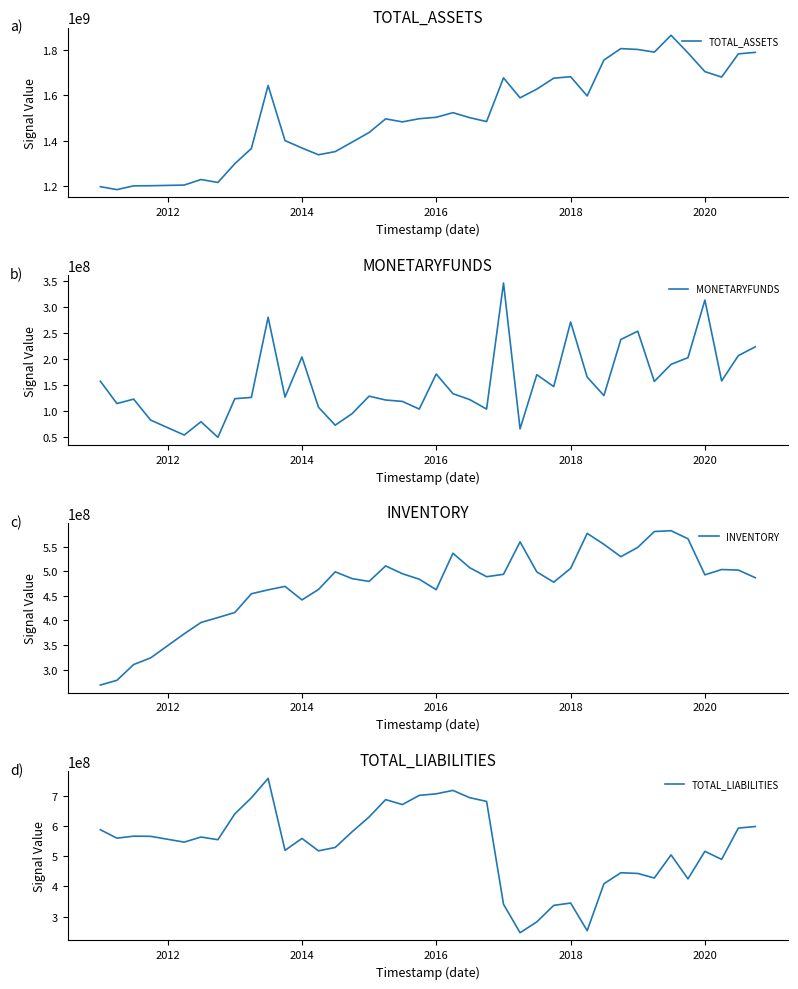

What is the difference between the second highest and minimum values in the MONETARYFUNDS series?

263997393.7